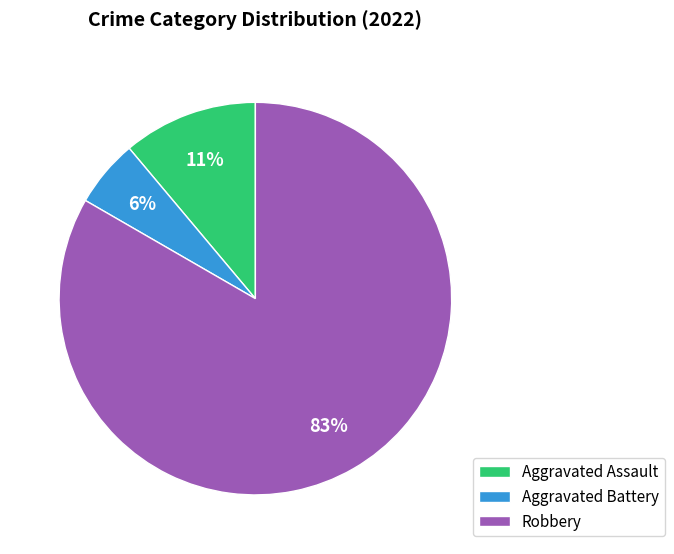

Which category accounts for the majority?

Robbery